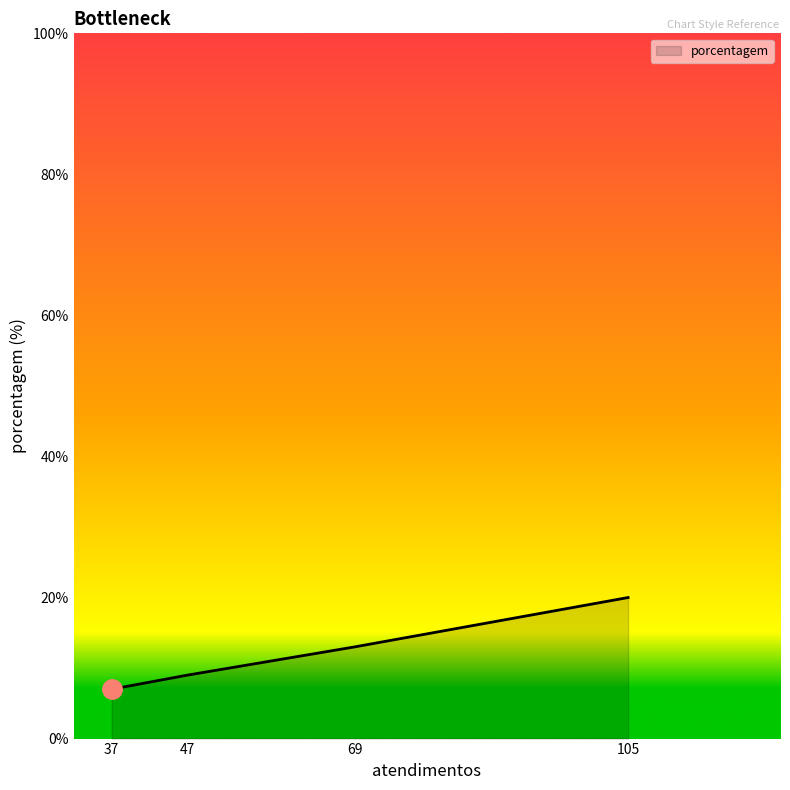

What is the average value?

12